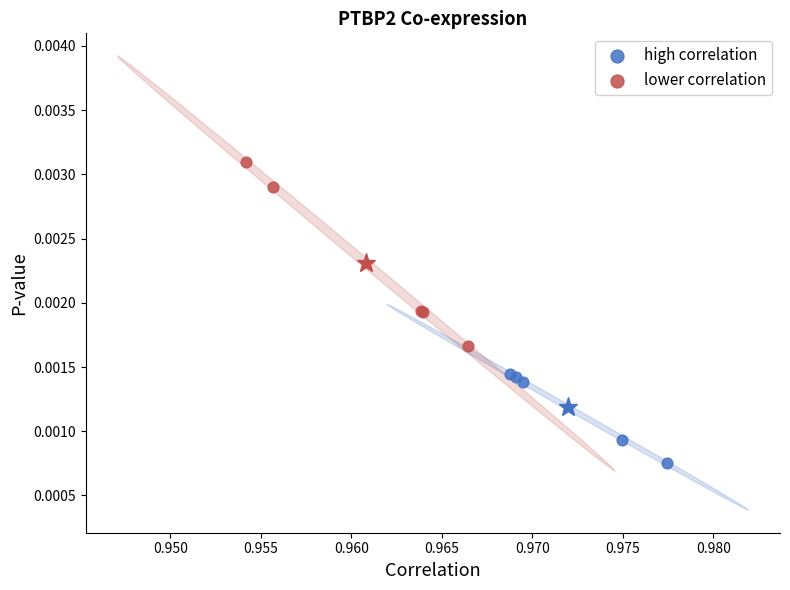

What are all the series names shown in the legend?

high correlation, lower correlation